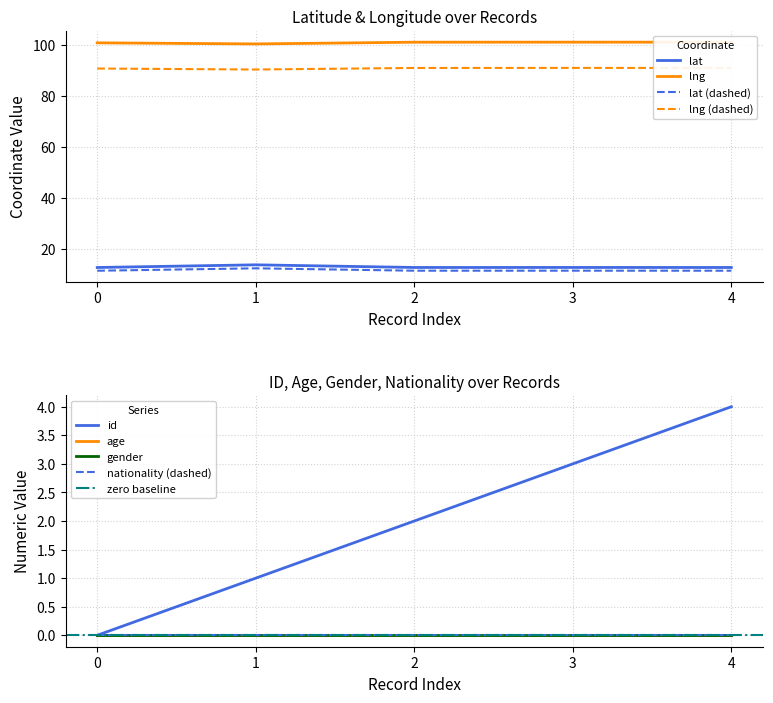

The value of id at 2 is 2.0. True or false?

True